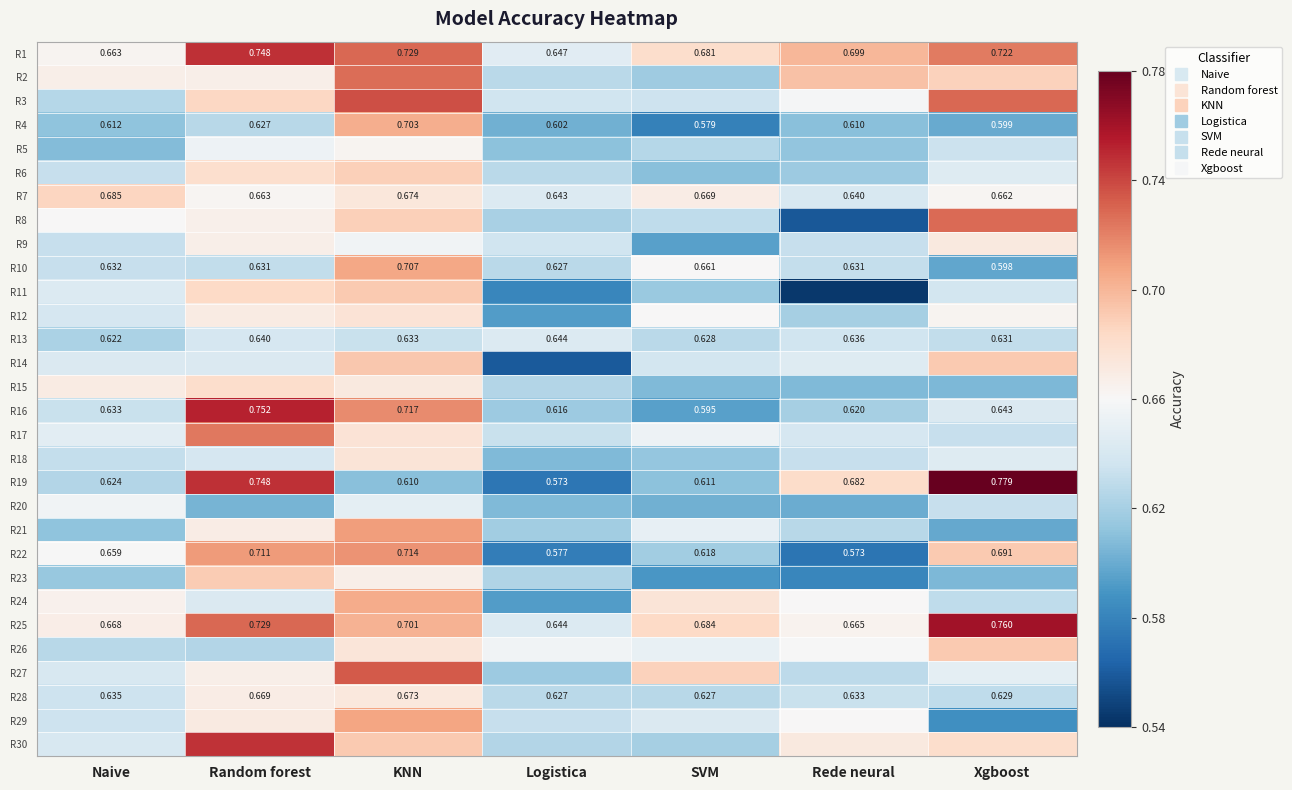

What is the maximum value shown in the chart?

0.8